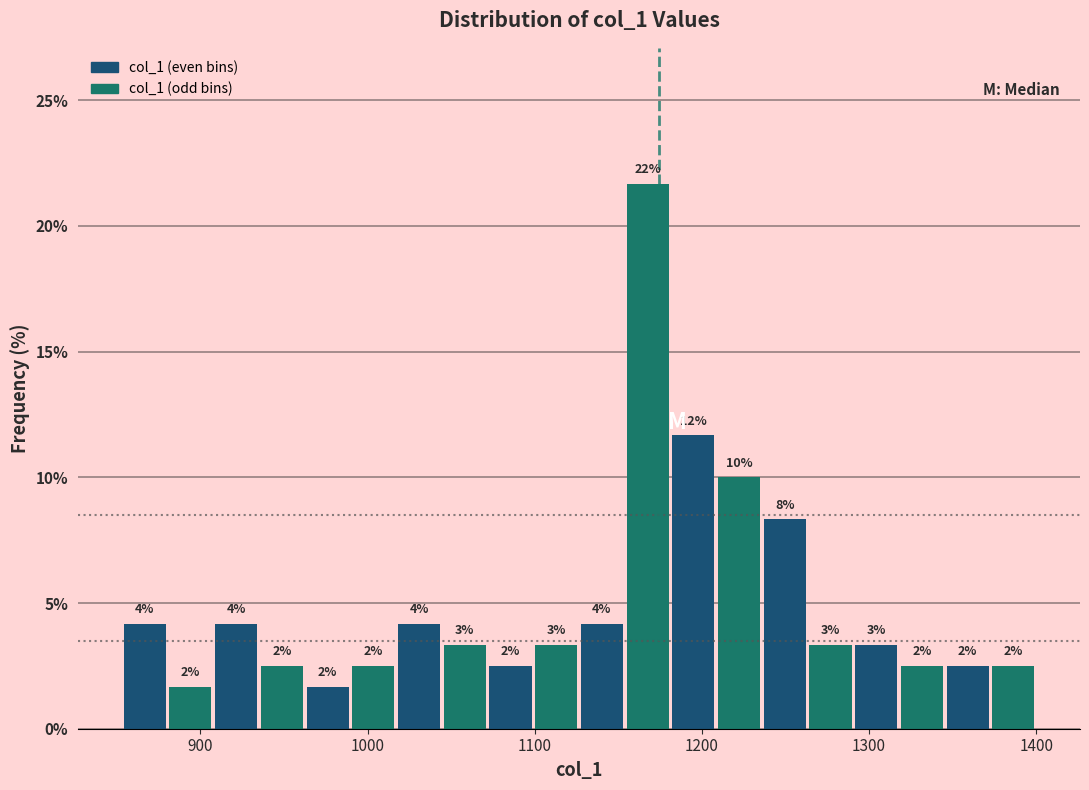

Read against the x-axis, roughly where is the centre of the tallest bar?

1170